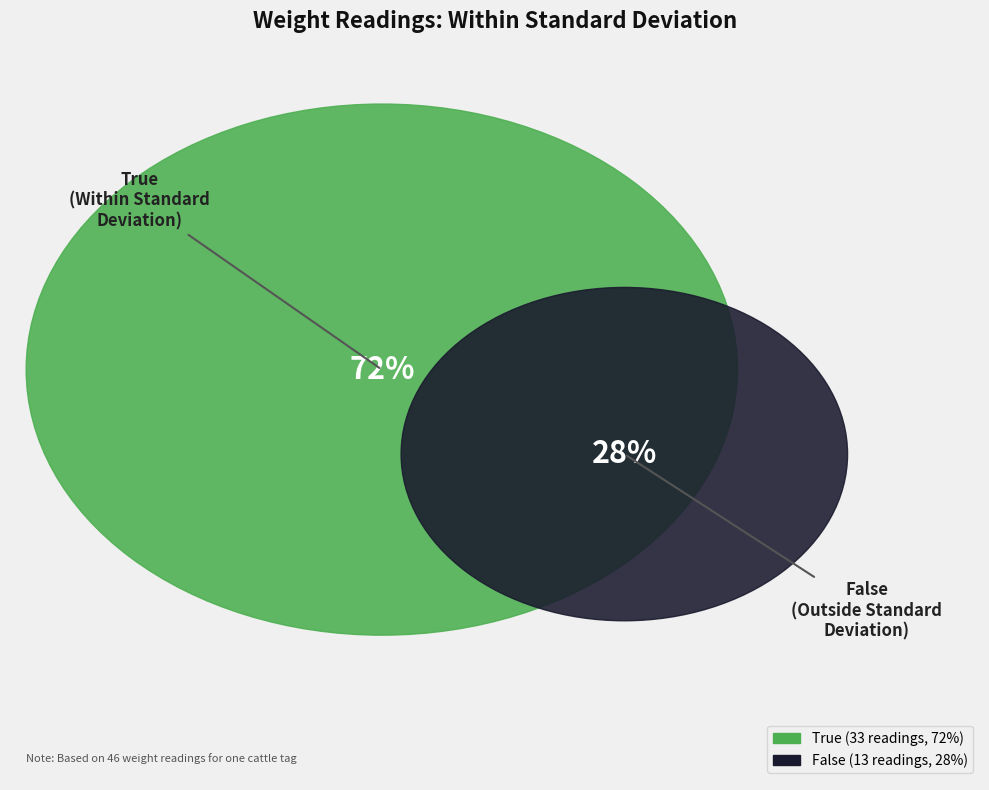

Which has a higher value, False or True?

True